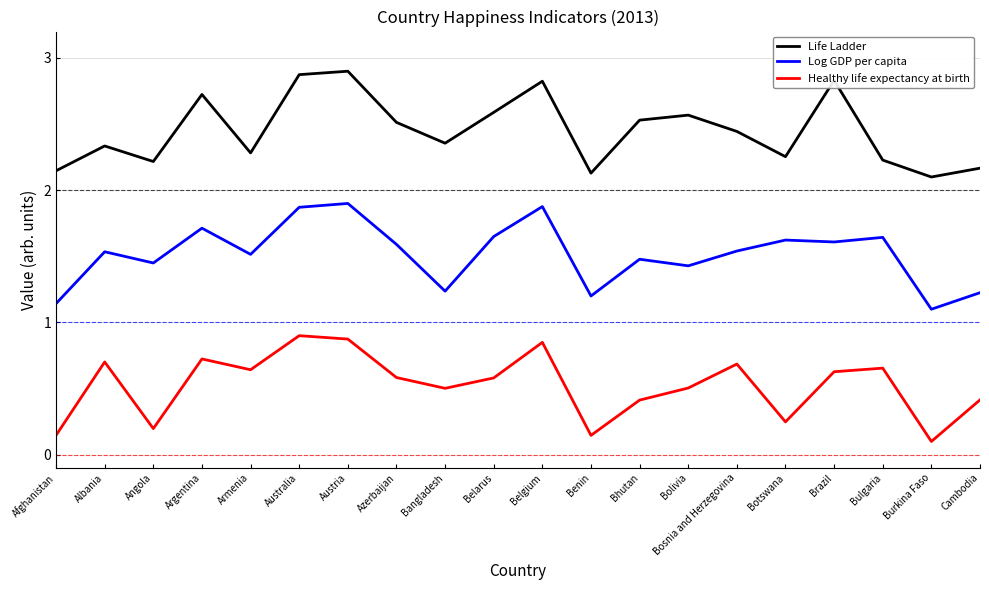

What is the difference between the highest and lowest values at Burkina Faso?

2.0